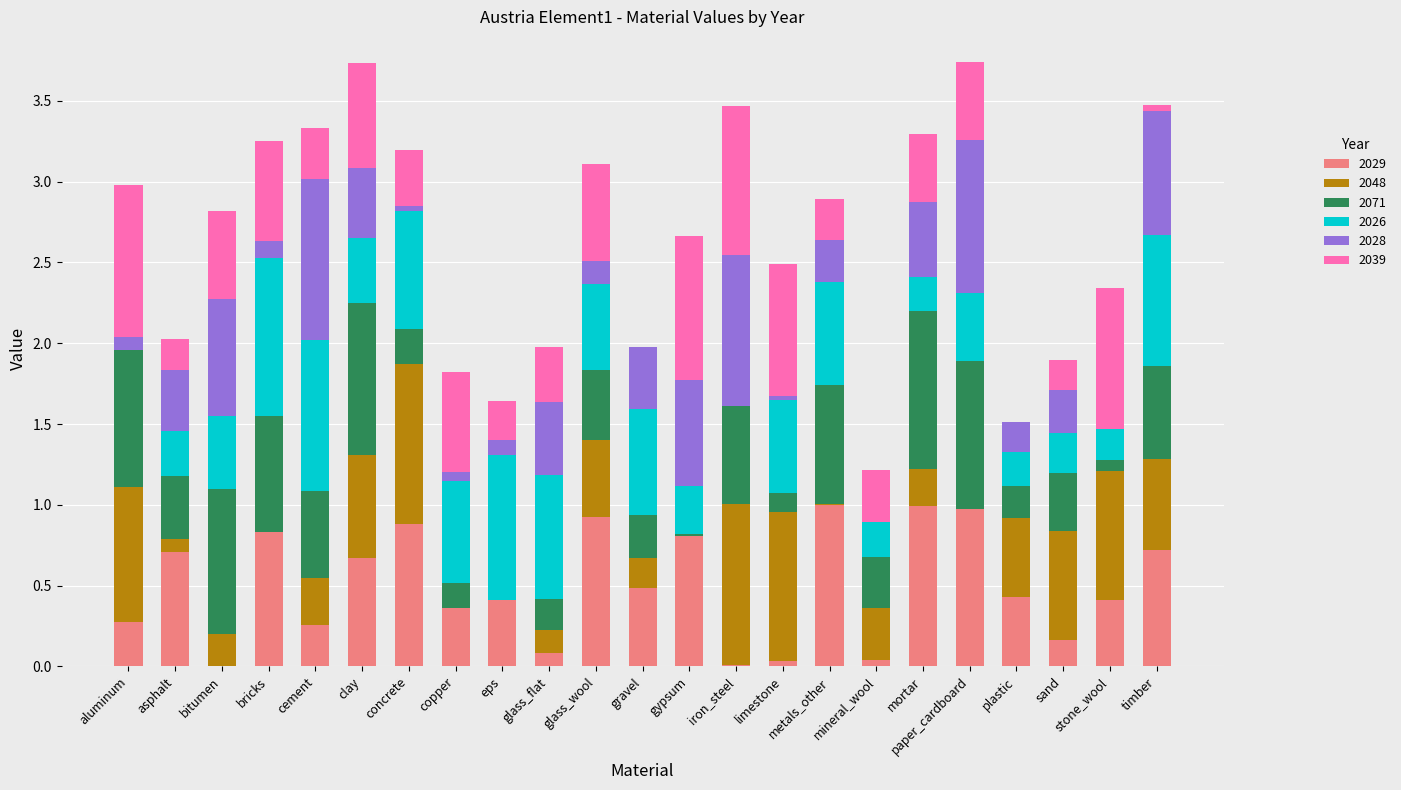

Are the bars horizontal?

No